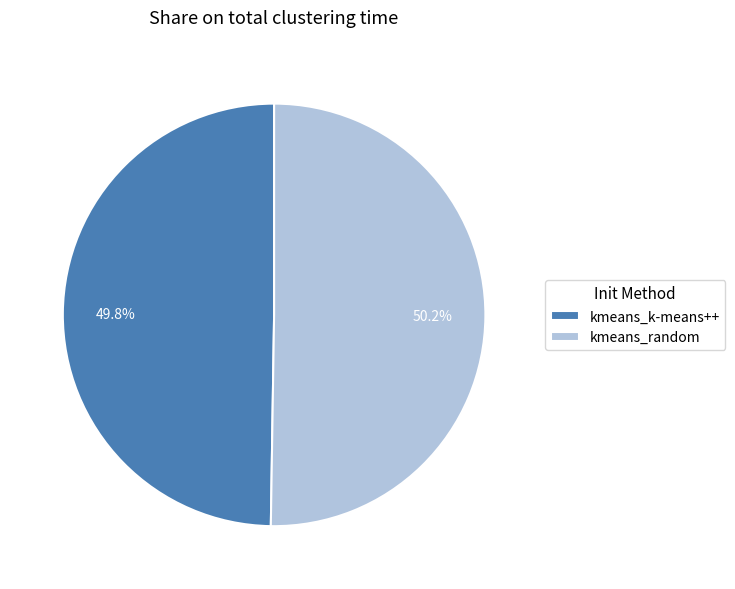

Count the number of slices in the pie.

2